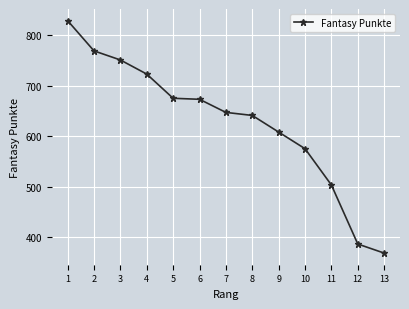

Between 12 and 3, which is larger?

3